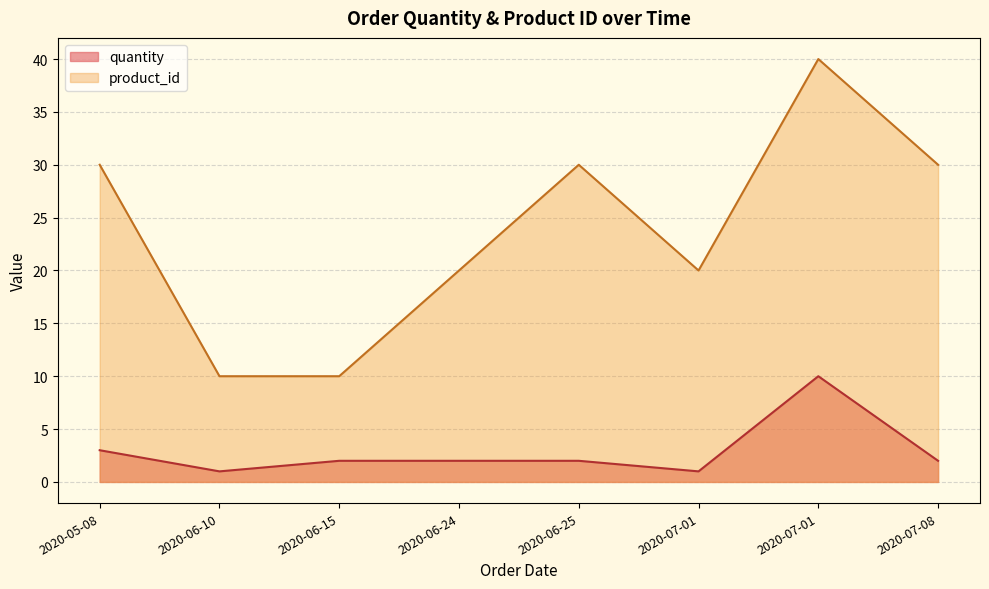

Is it true that product_id equals 43 at 2020-07-08?

False